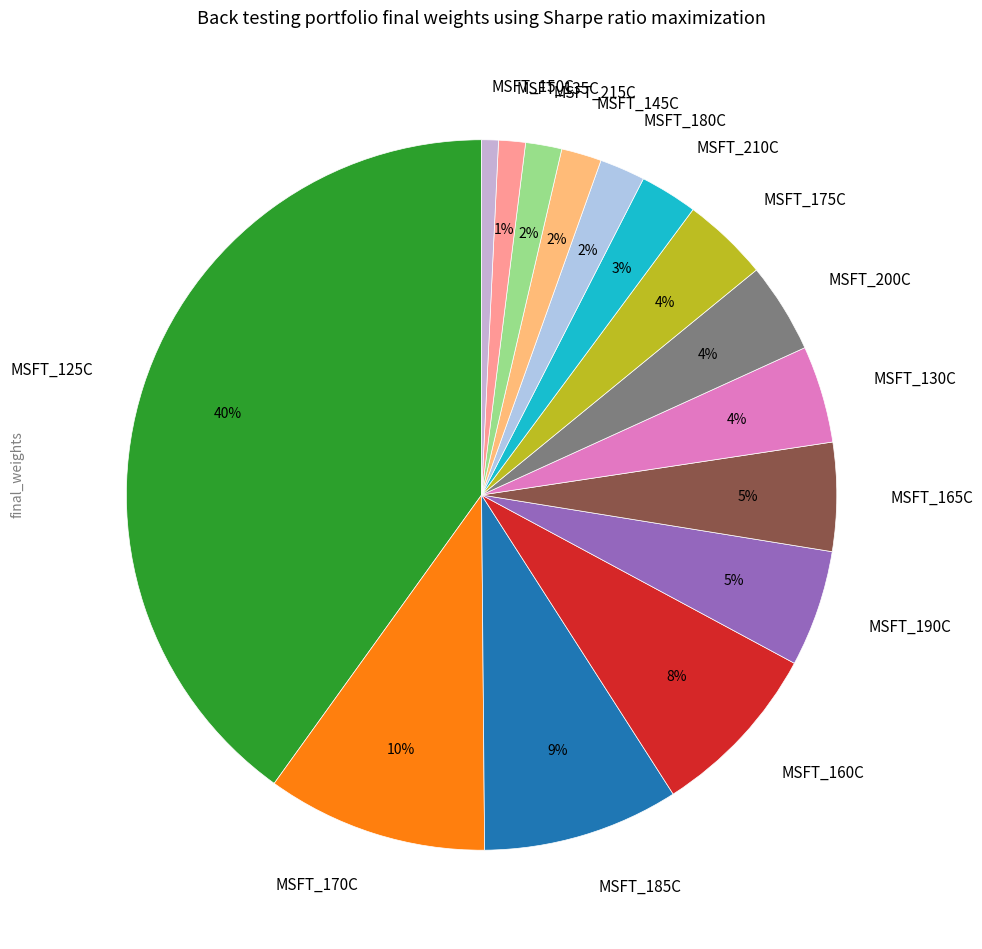

True or false: MSFT_215C accounts for 2% of the total.

True